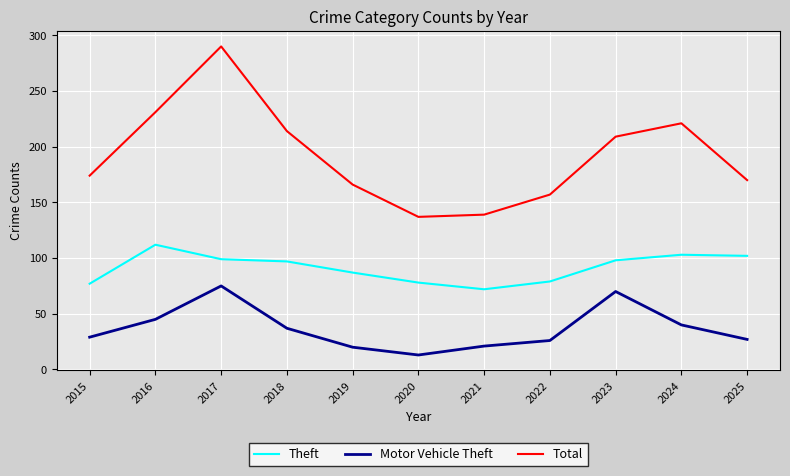

What is the average value of the Motor Vehicle Theft series?

37